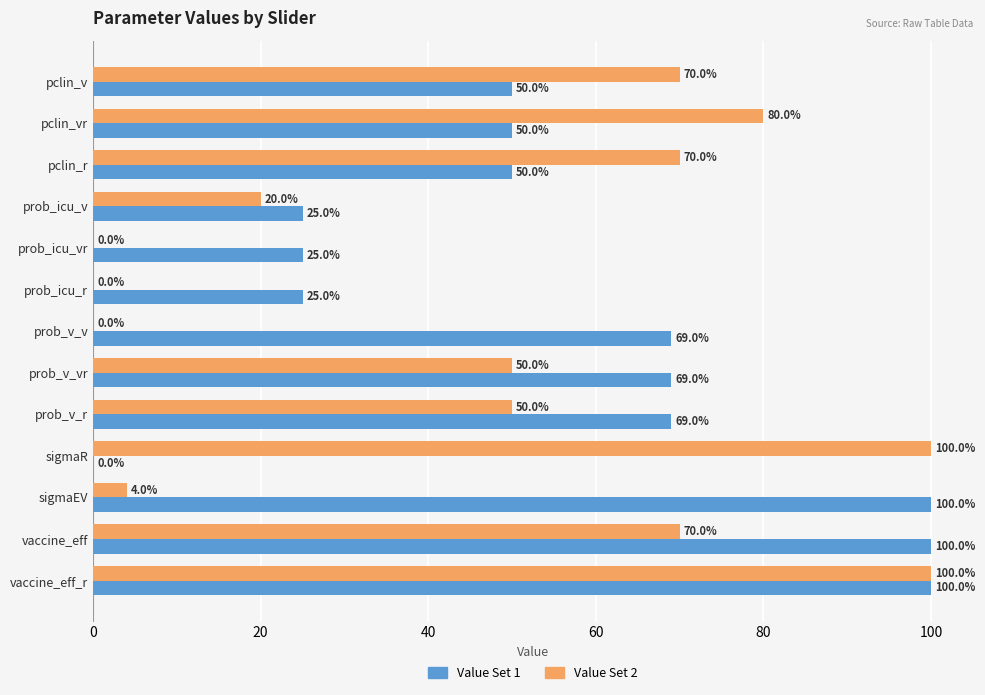

Is the value of Value Set 1 at prob_icu_v greater than the value of Value Set 2 at pclin_v?

No